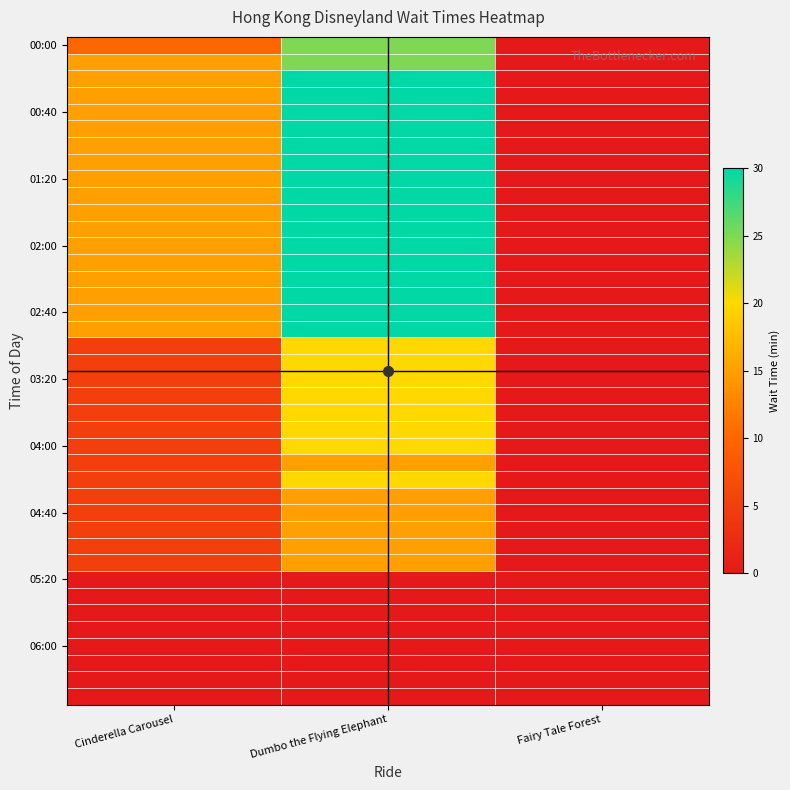

What is the difference between the highest and lowest values at Cinderella Carousel?

15